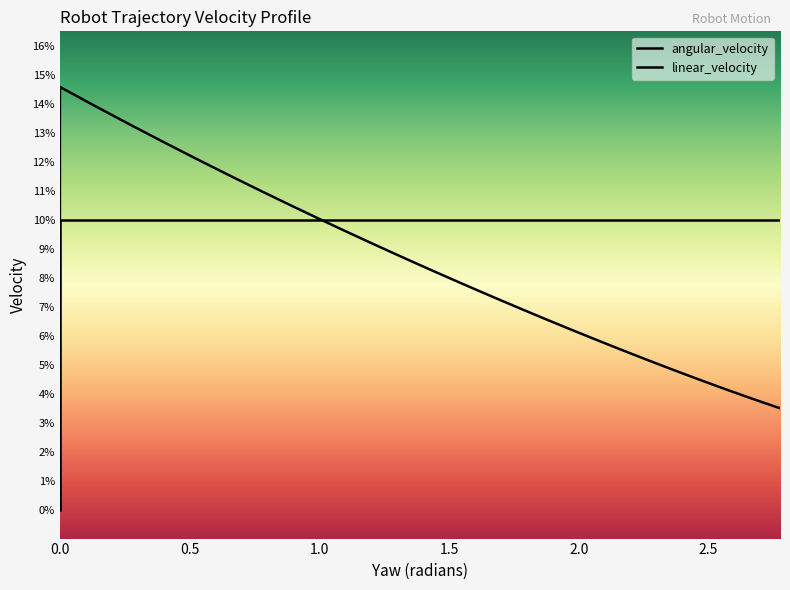

Is it true that linear_velocity equals 0.1 at 33?

False